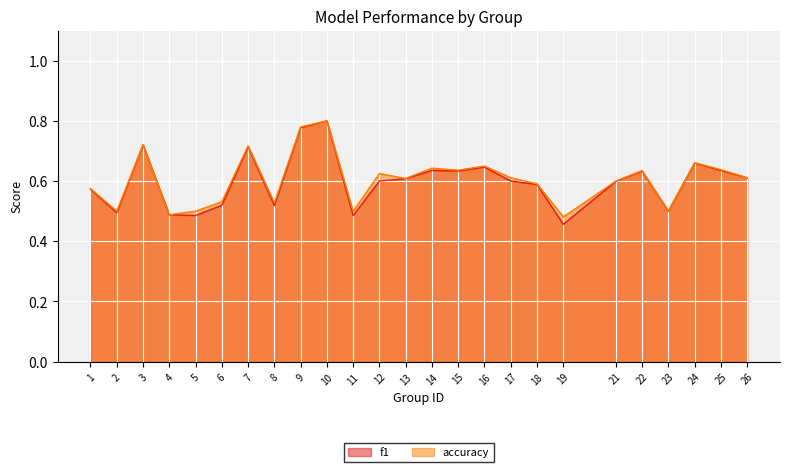

Is the value of f1 at 24 greater than the value of accuracy at 18?

Yes